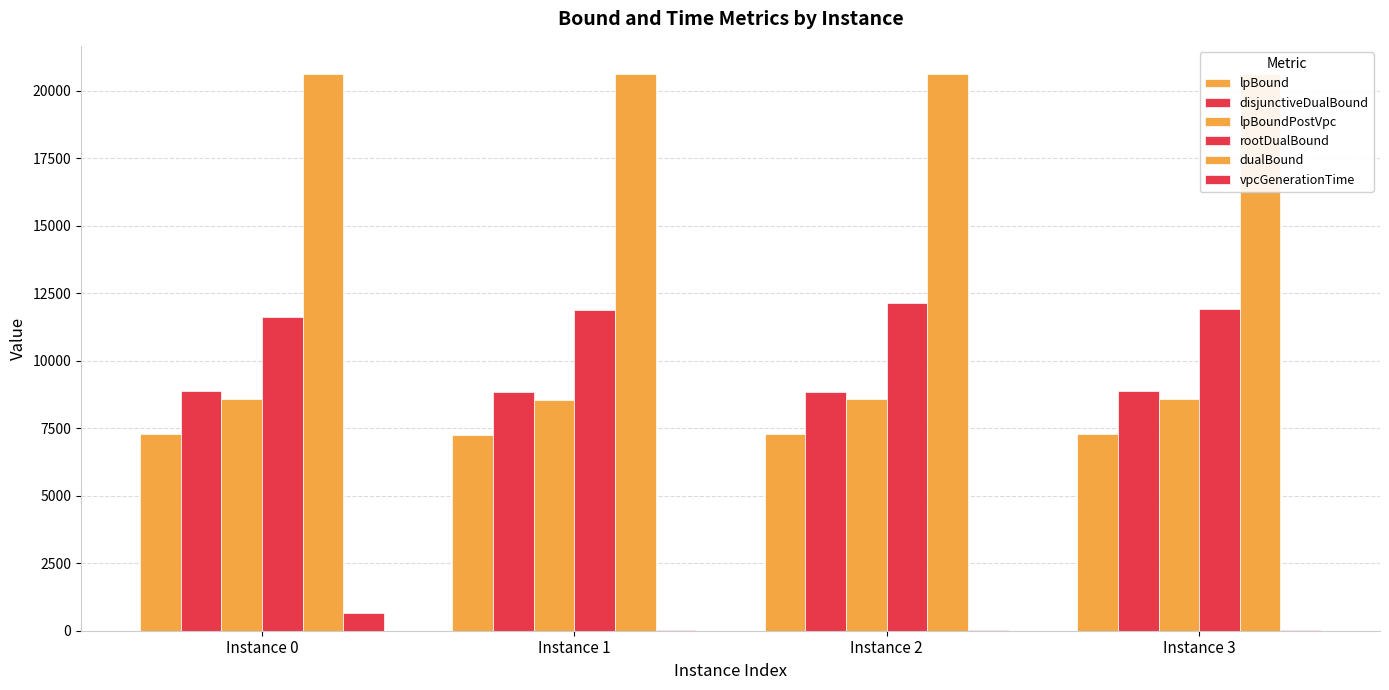

What is the value of the lpBoundPostVpc bar at the 3rd from the left?

8576.2